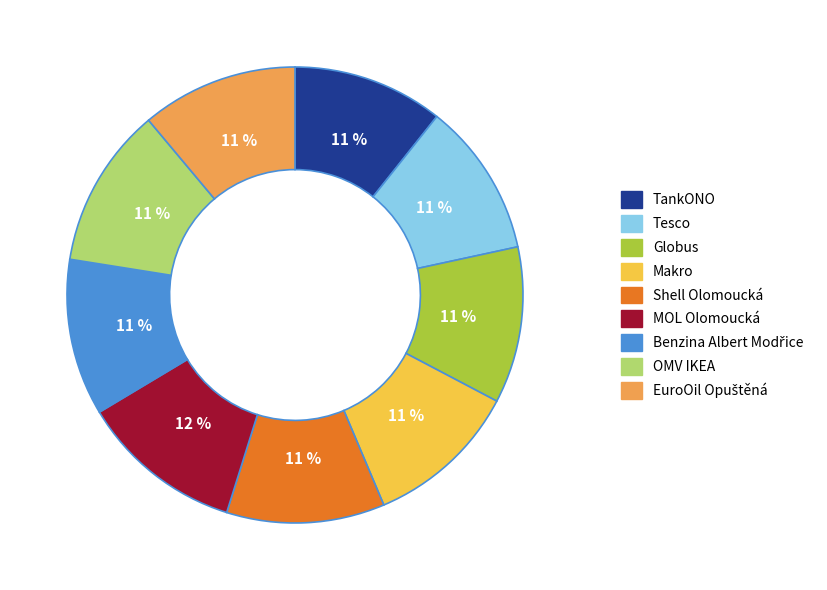

Is there a majority slice in this chart?

No